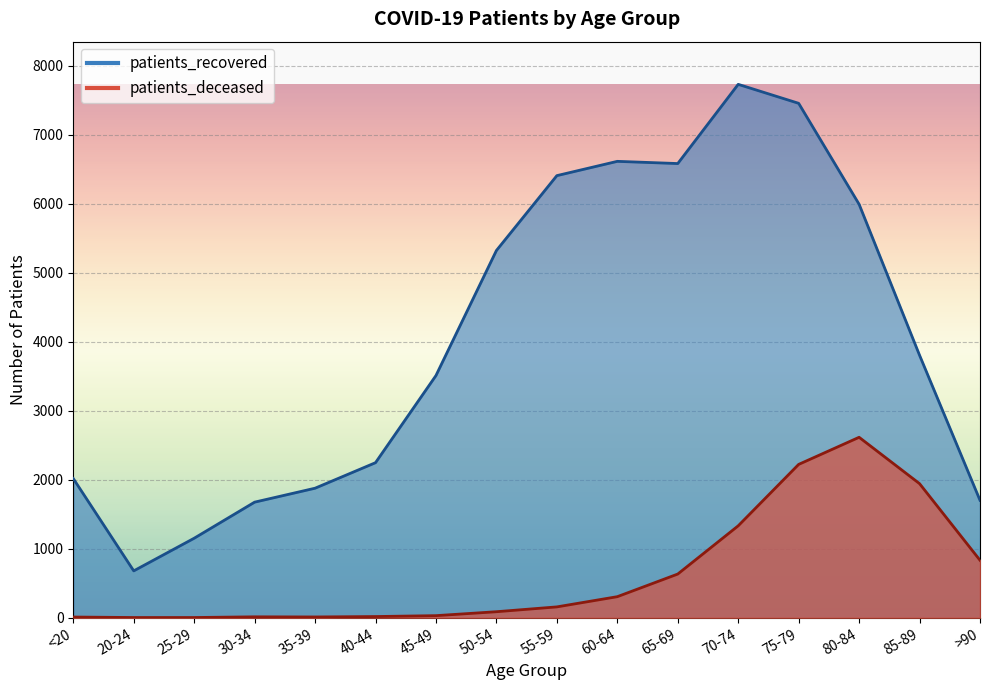

Between 35-39 and >90, which is larger?

35-39